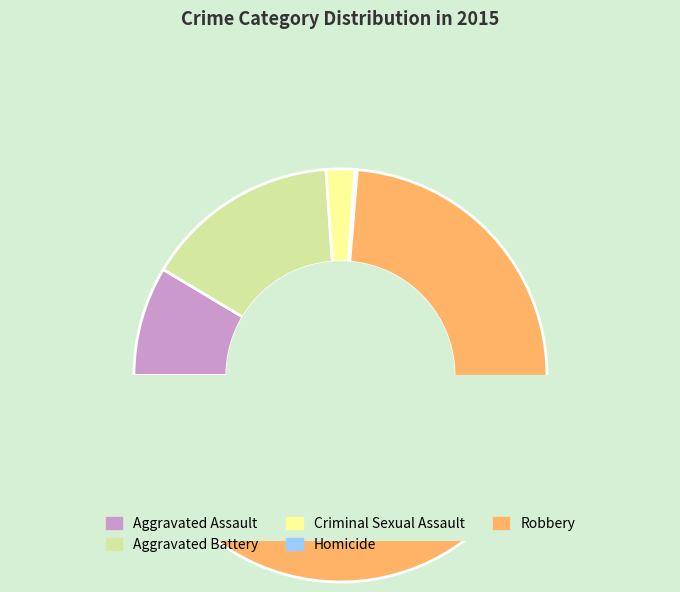

What percentage is the Aggravated Battery slice, to the nearest percent?

15%